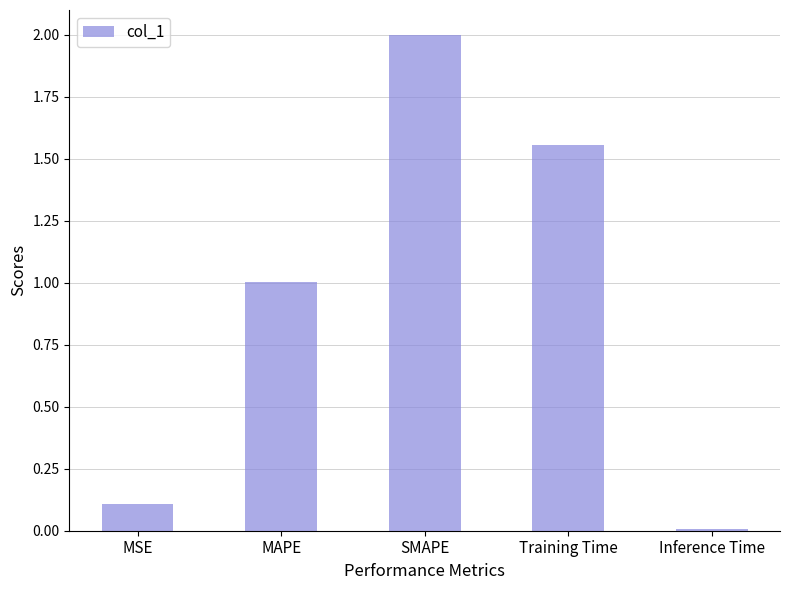

True or false: the data shows 2.0 at SMAPE.

True